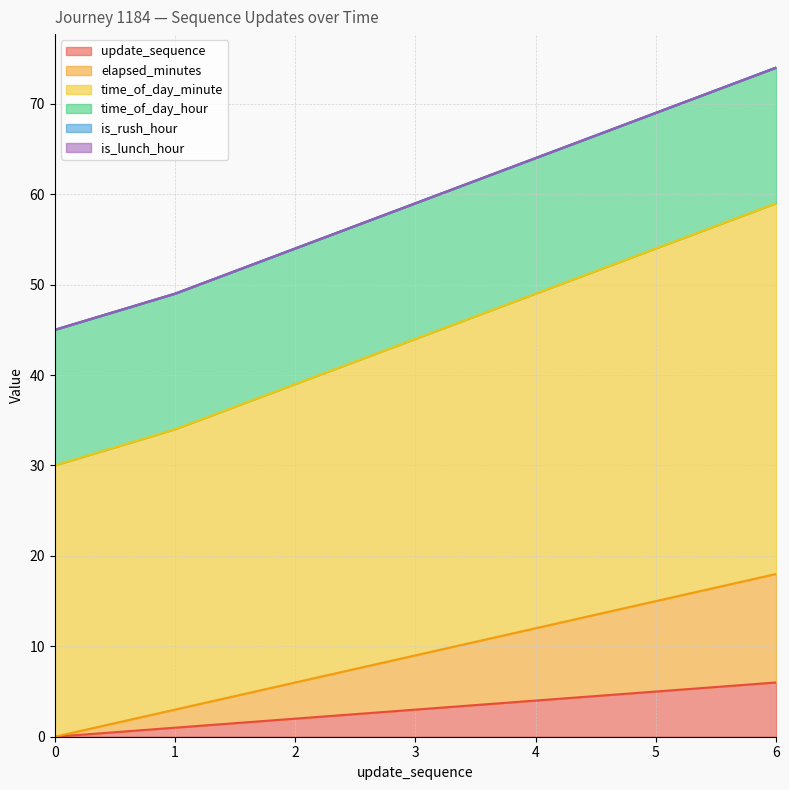

Which category has the highest value across all series?

6